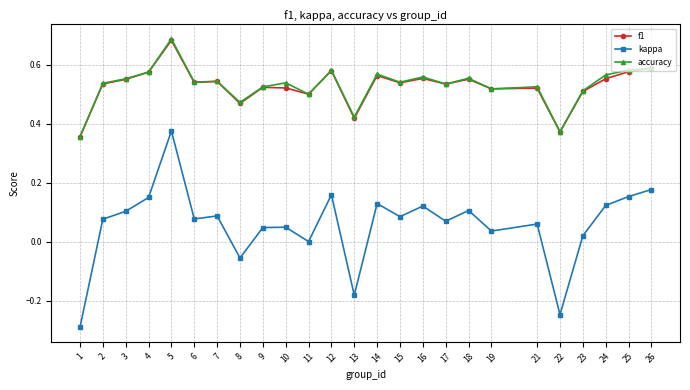

The value of f1 at 22 is 0.6. True or false?

False